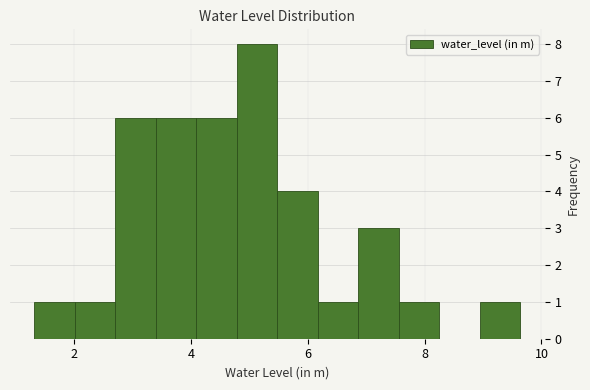

Read against the x-axis, roughly where is the centre of the tallest bar?

5.2